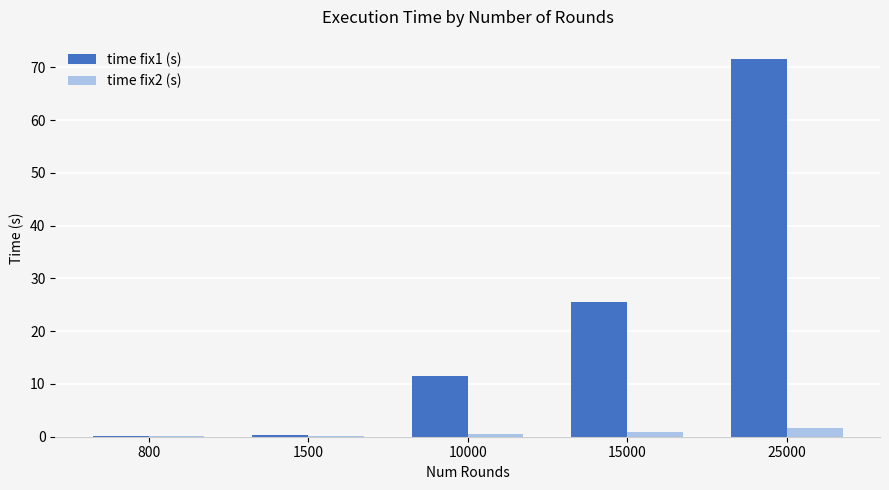

Between 800 and 10000, which series saw the biggest shift?

time fix1 (s)